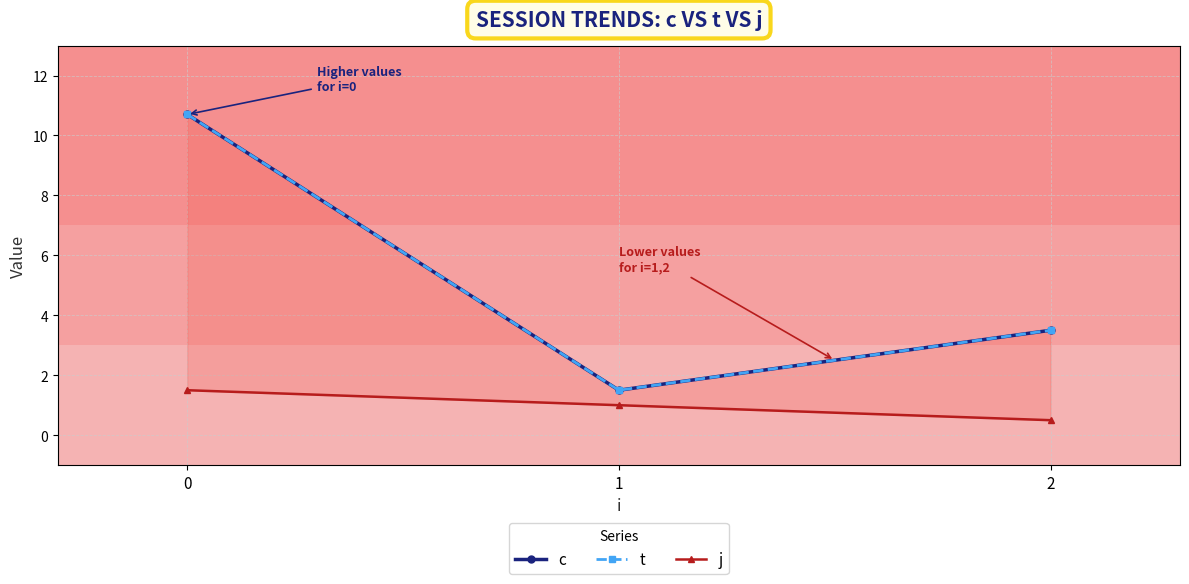

Is the value of j at 2 greater than the value of c at 2?

No